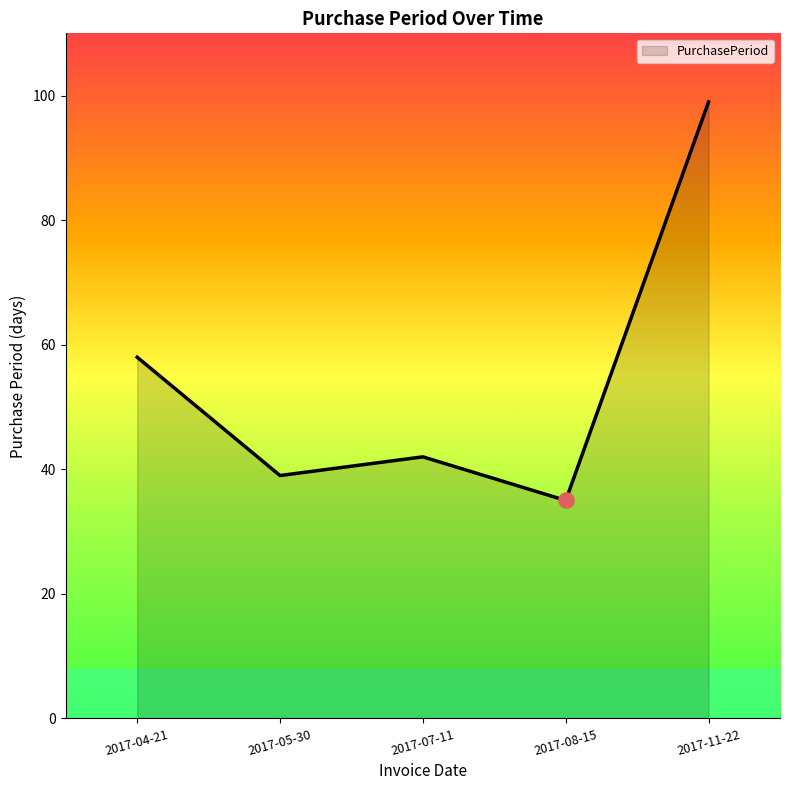

What is the ratio of the value at 2017-08-15 to the value at 2017-05-30?

0.9